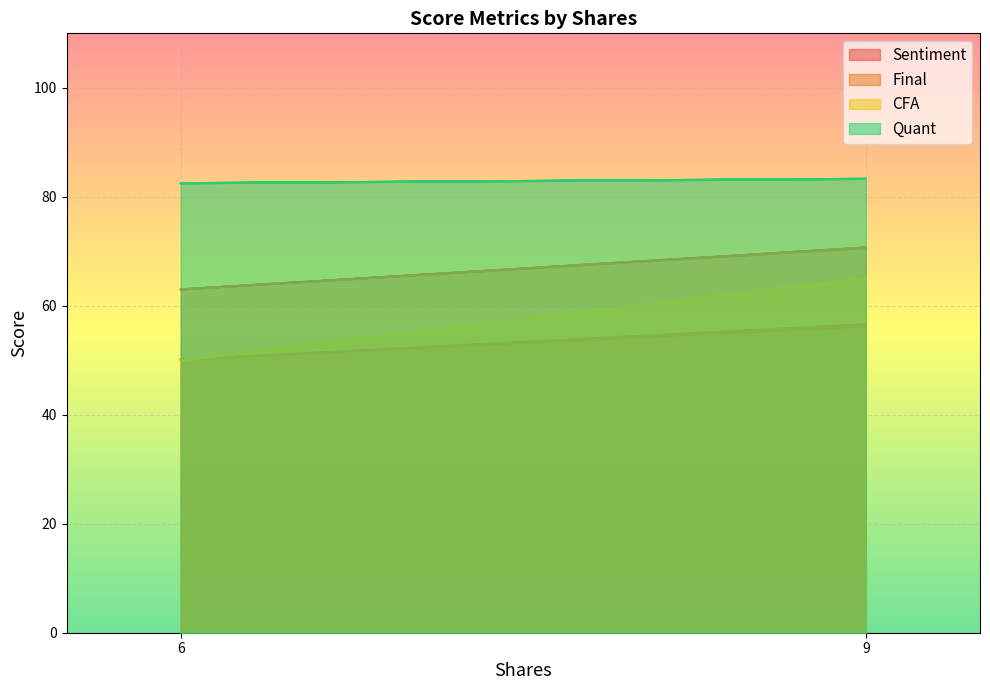

Where is Quant nearest to the value 82?

6